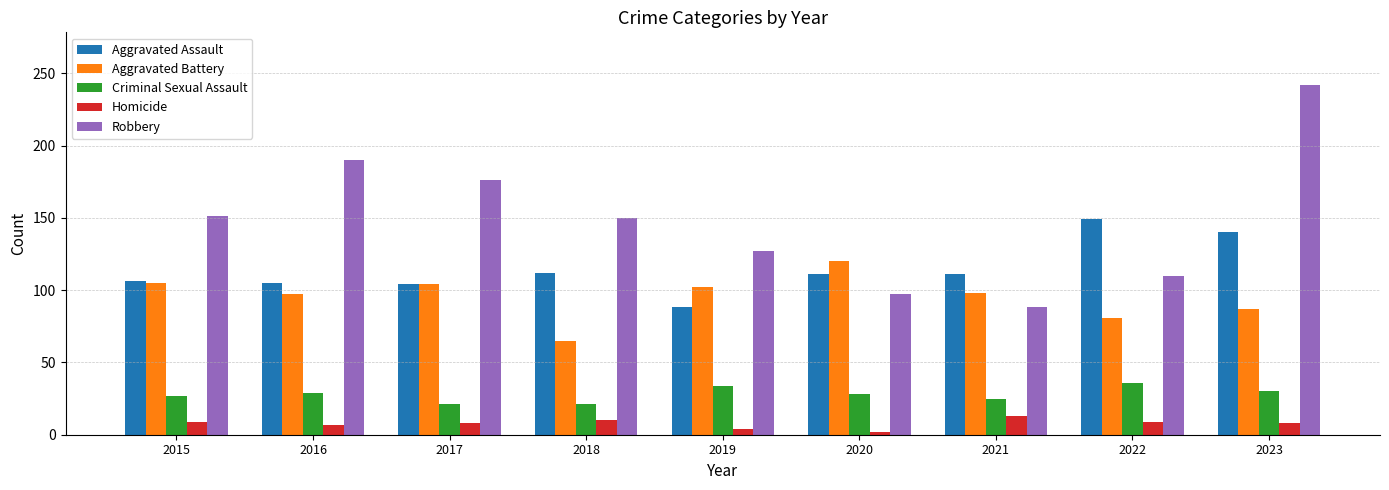

What is the difference between the second highest and second lowest values in the Homicide series?

6